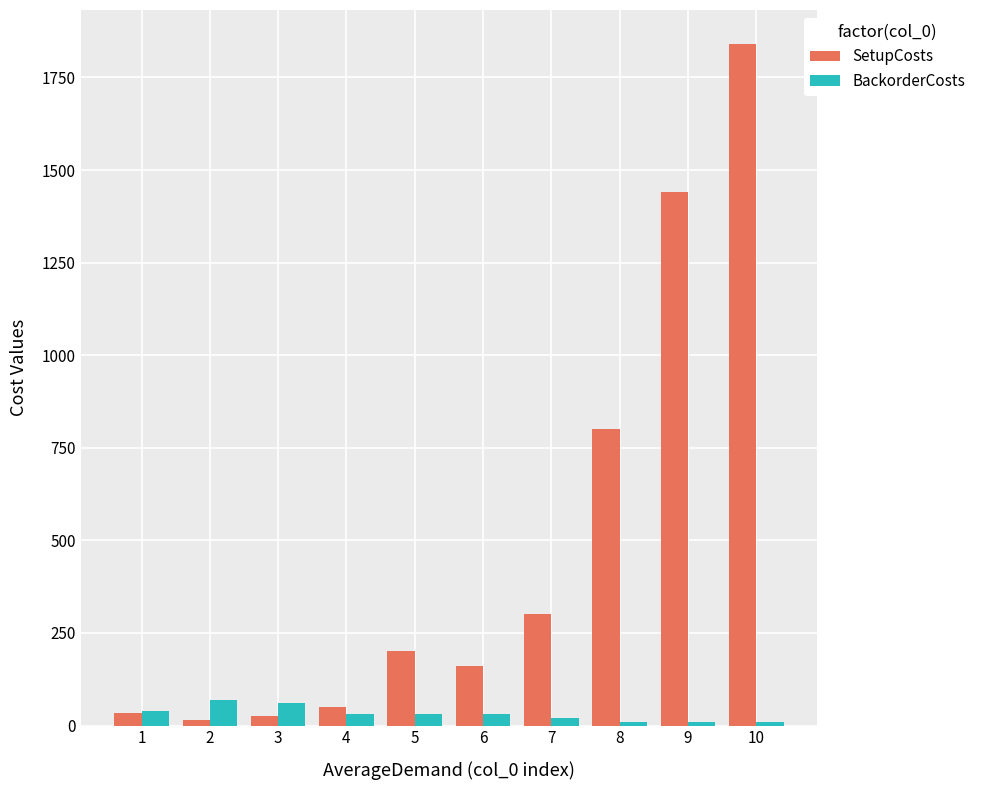

Reading left to right, what are all the values shown in this chart?

SetupCosts: 35	15	25	50	200	160	300	800	1440	1840
BackorderCosts: 40	70	60	30	30	30	20	10	10	10